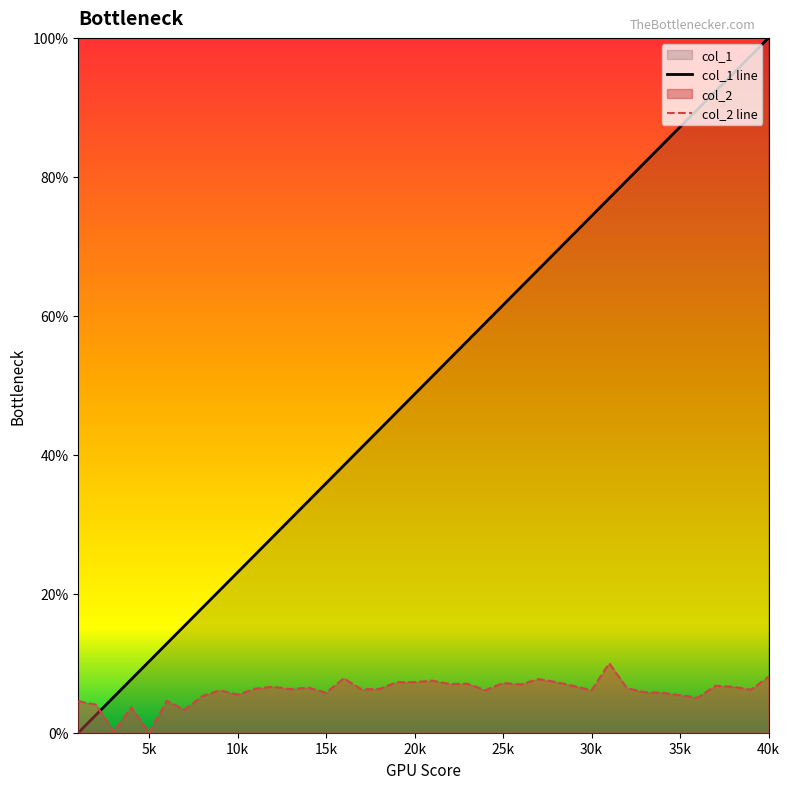

The col_2 line series shows 0.0 at 15. True or false?

False